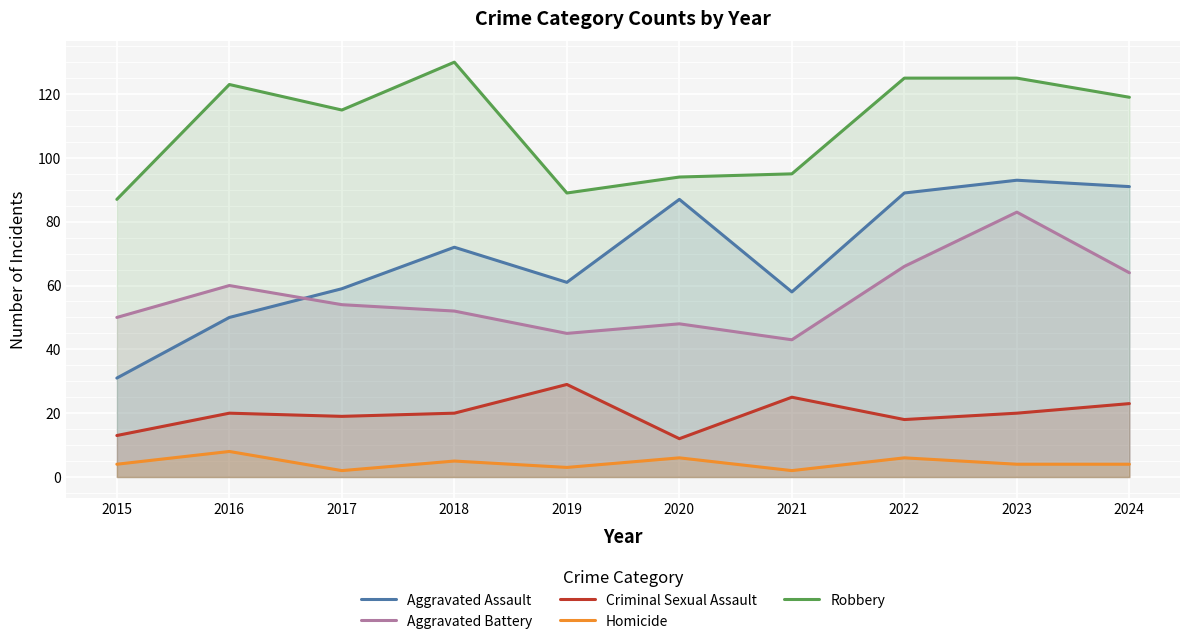

The Robbery series shows 130 at 2018. True or false?

True